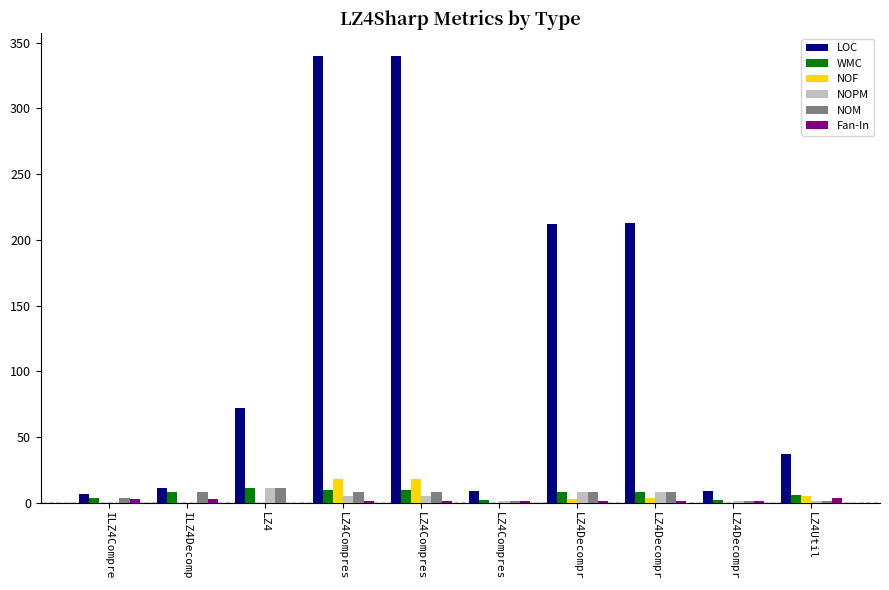

Where is NOM nearest to the value 6?

ILZ4Compre